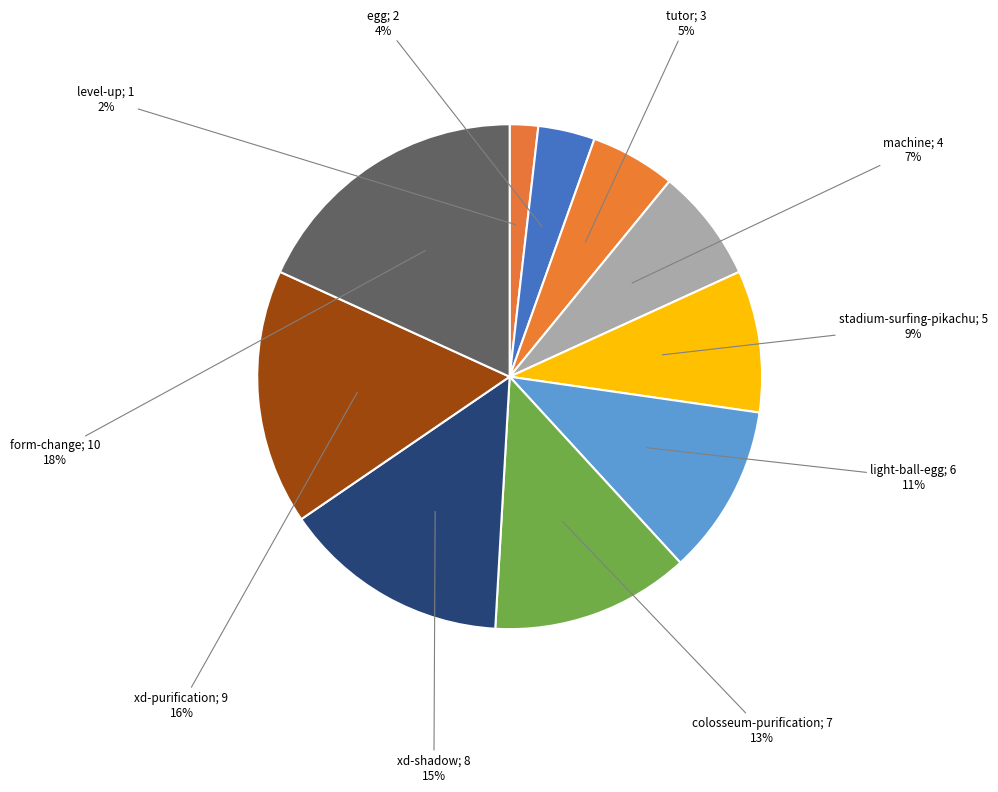

How many slices are in this pie chart?

10